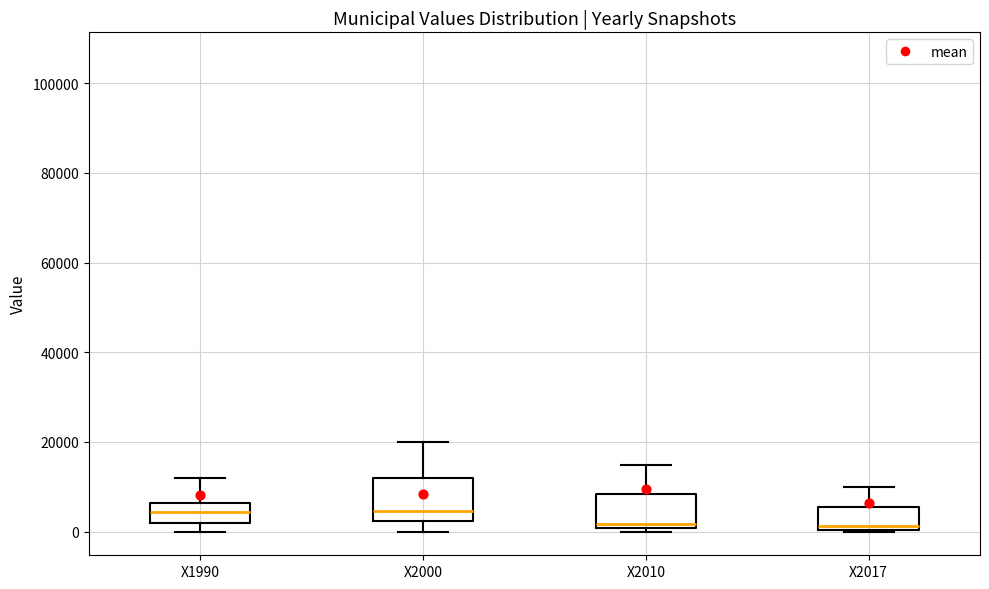

Comparing the boxes themselves (not the whiskers), which one is the tallest?

X2000